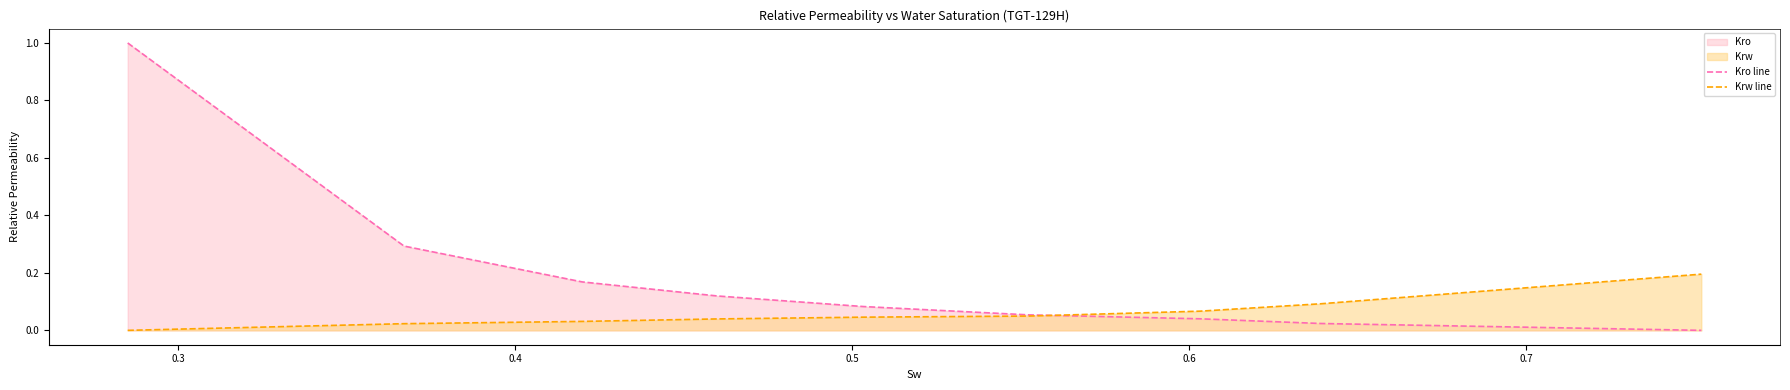

Which series has the widest spread of values?

Kro line